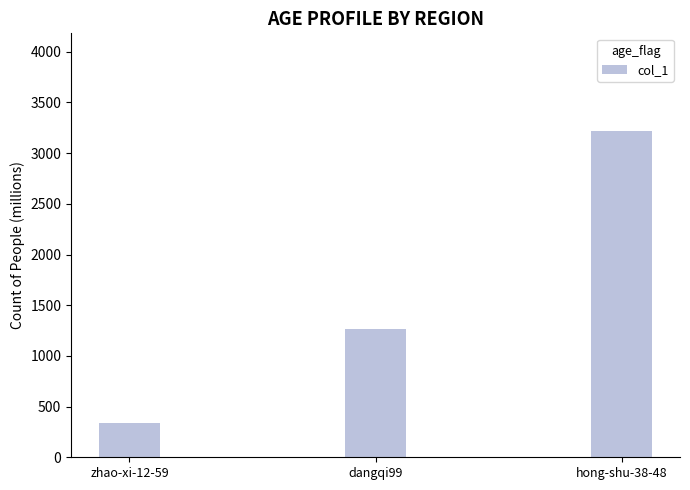

True or false: the data shows 757 at dangqi99.

False